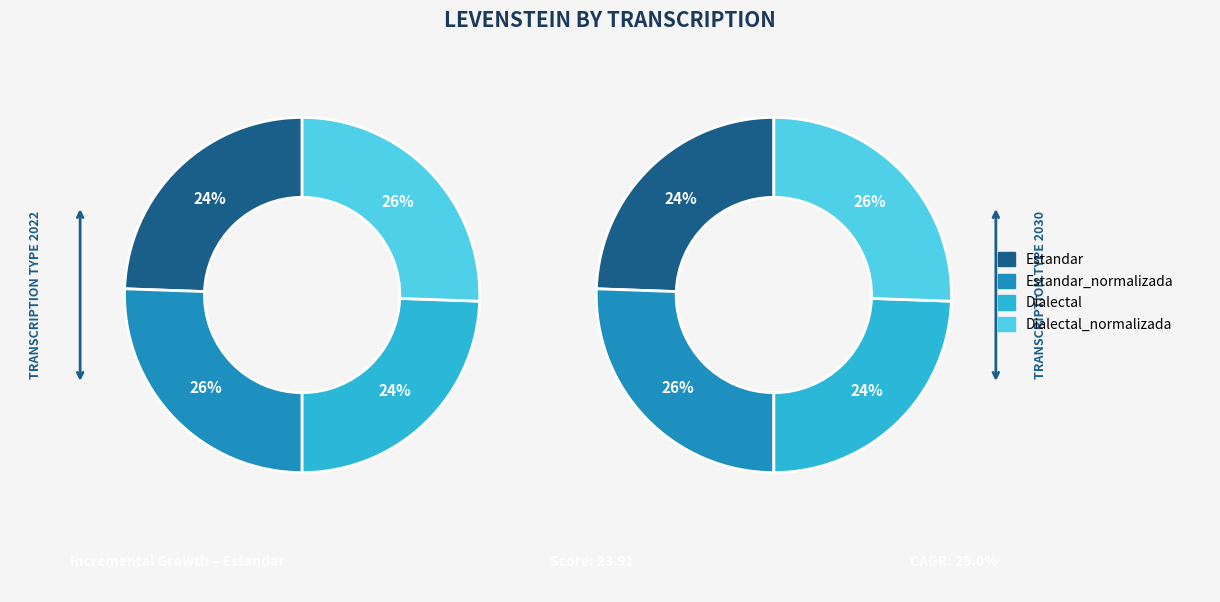

Approximately how many times larger is the value at Estandar compared to Estandar_normalizada?

1.0